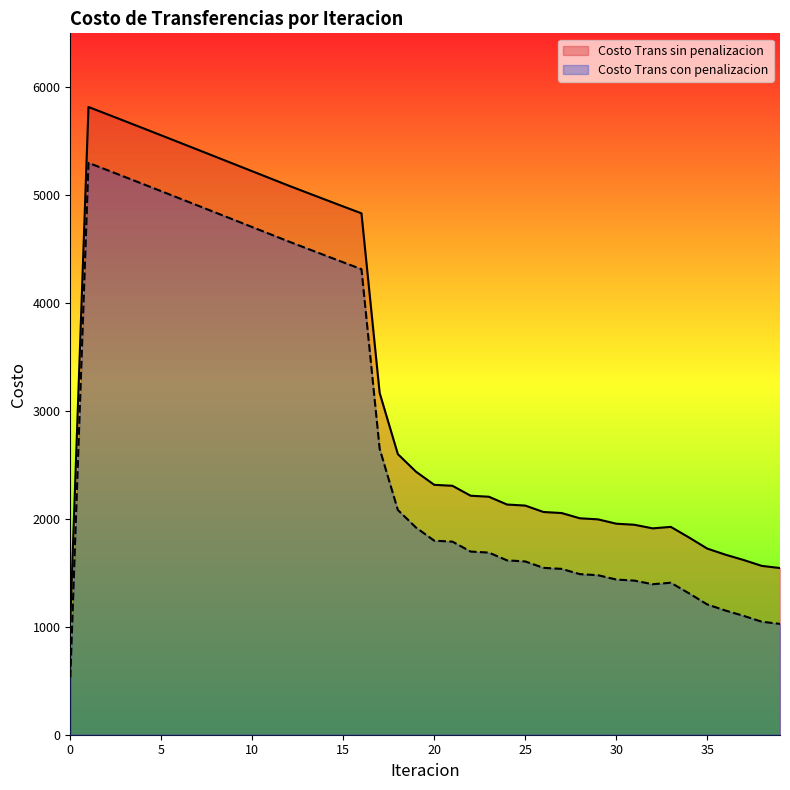

At how many categories does at least one series exceed 2248?

21